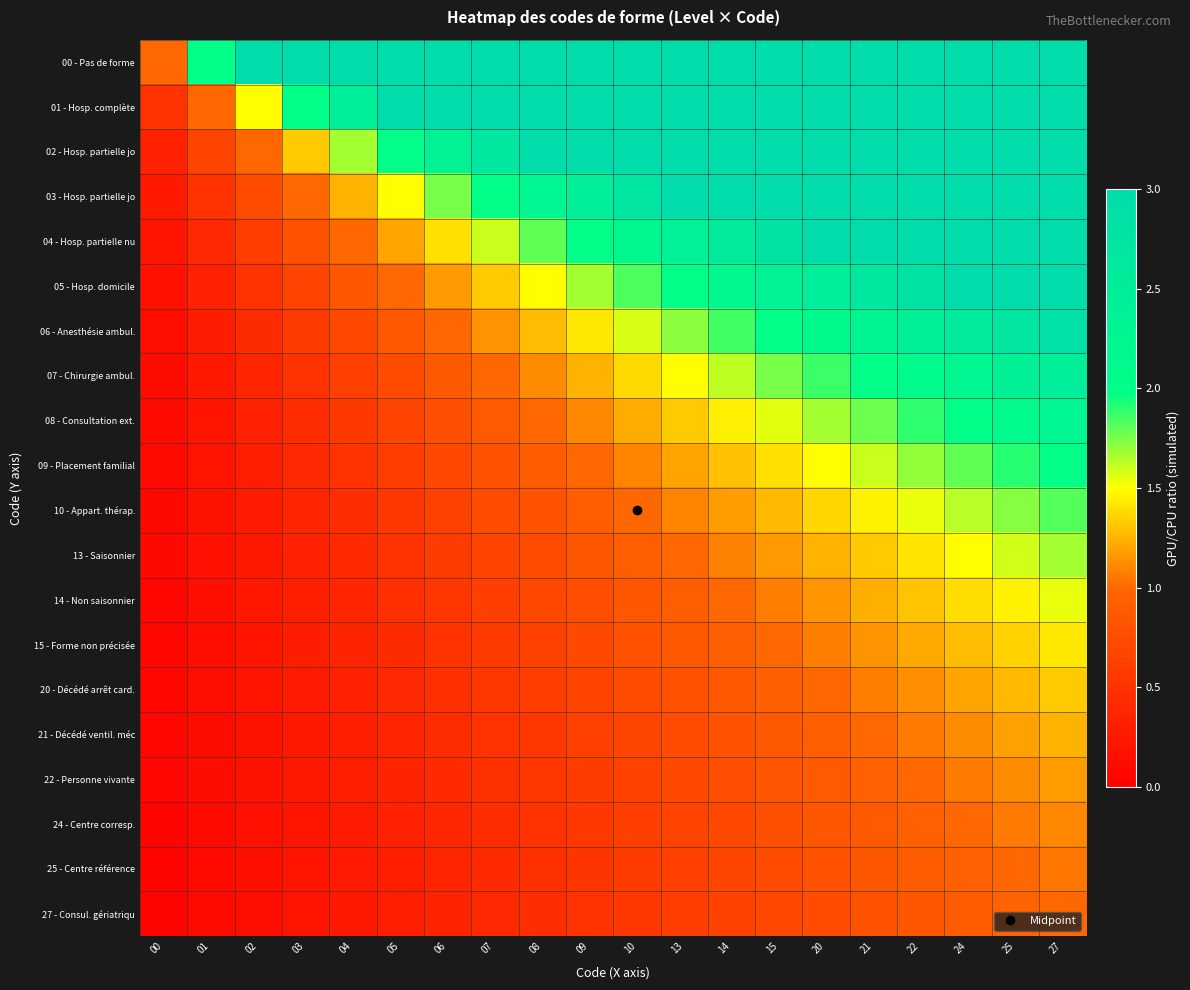

Which series has the largest total across all categories?

00 - Pas de forme